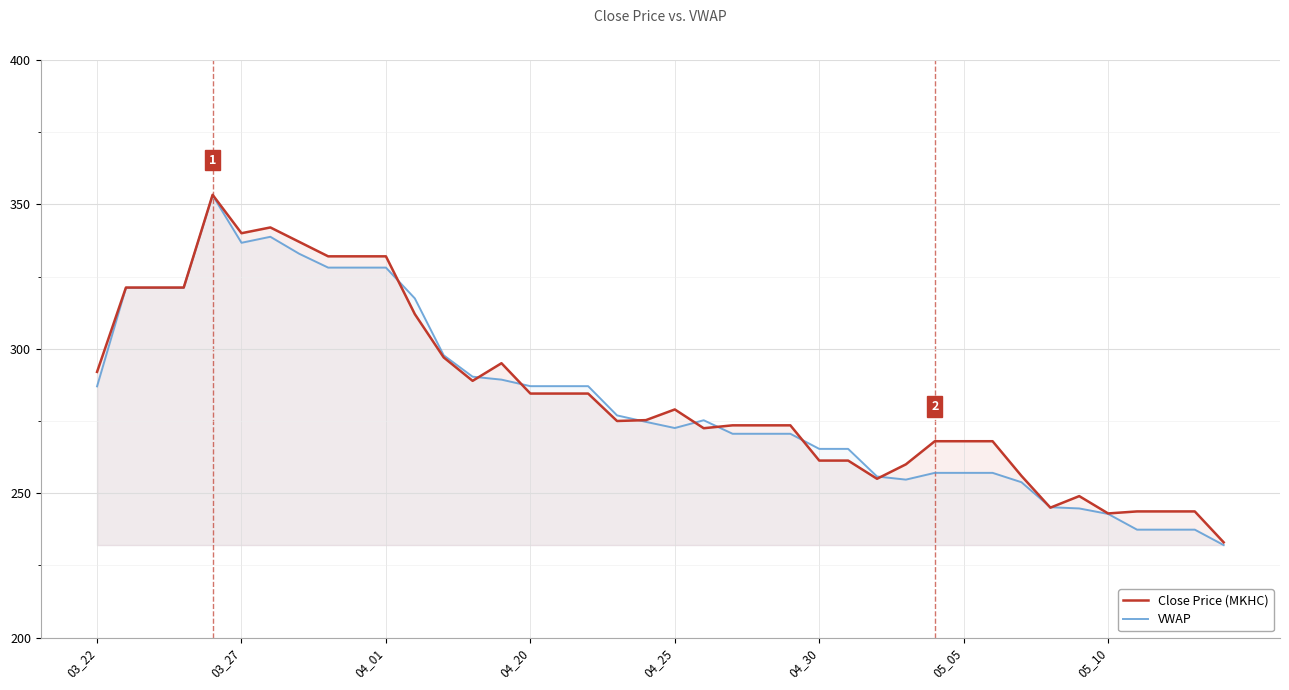

How many data points does each series have?

40